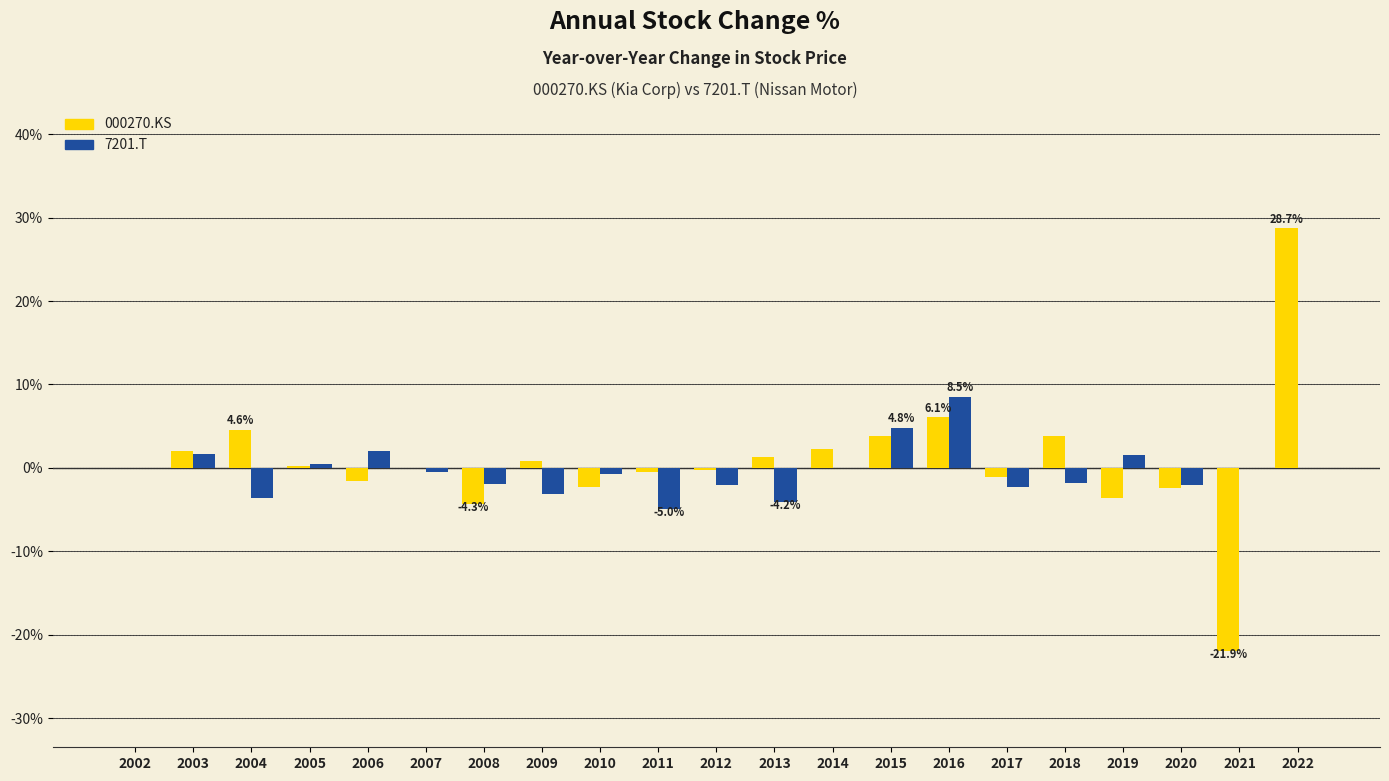

Between 2005 and 2019, which series saw the biggest shift?

000270.KS